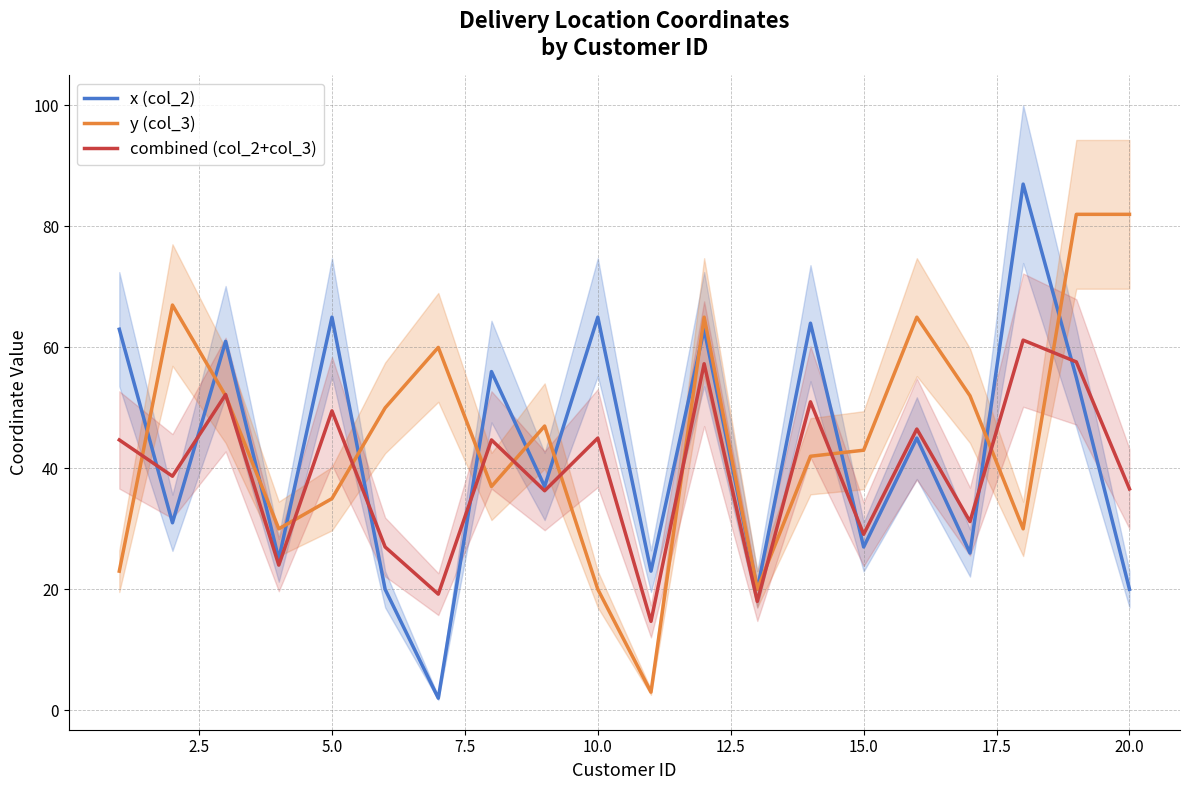

The x (col_2) series shows 37.9 at 15.0. True or false?

False